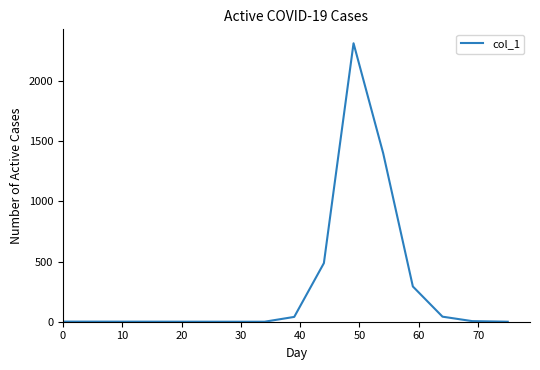

What is the difference between the maximum and minimum values?

2315